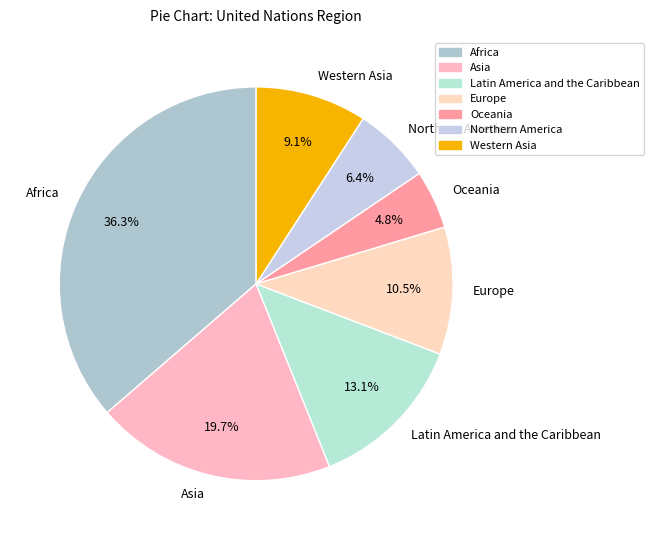

Approximately how many times larger is the value at Asia compared to Europe?

1.9